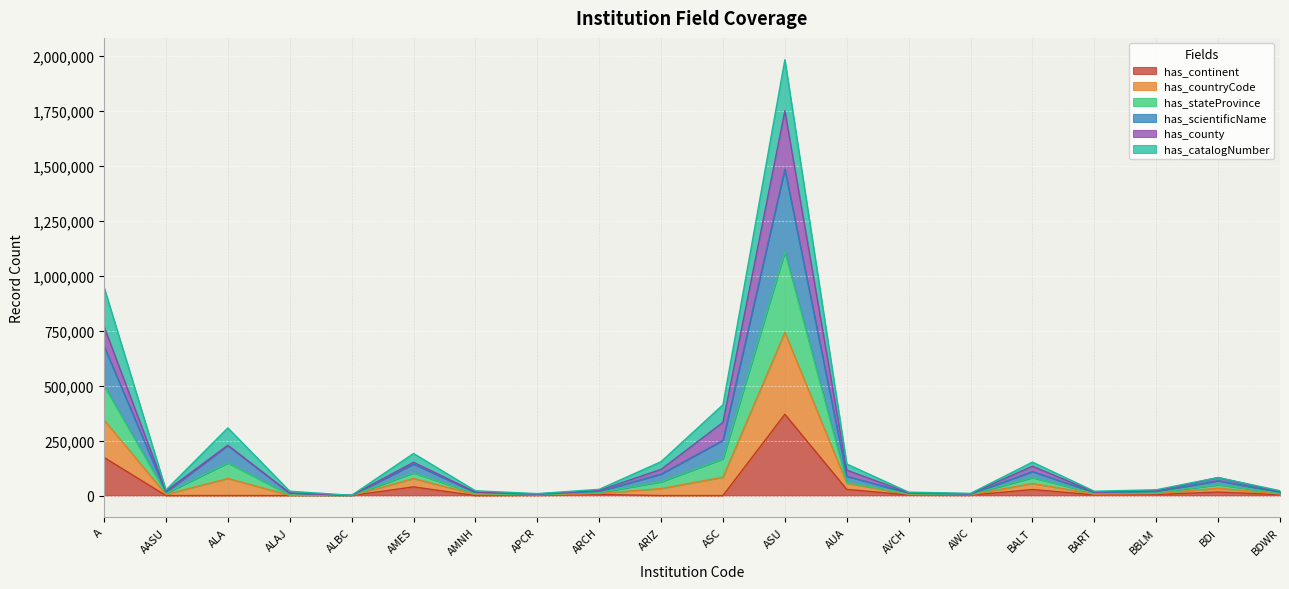

Which series has the largest range (max minus min)?

has_countryCode